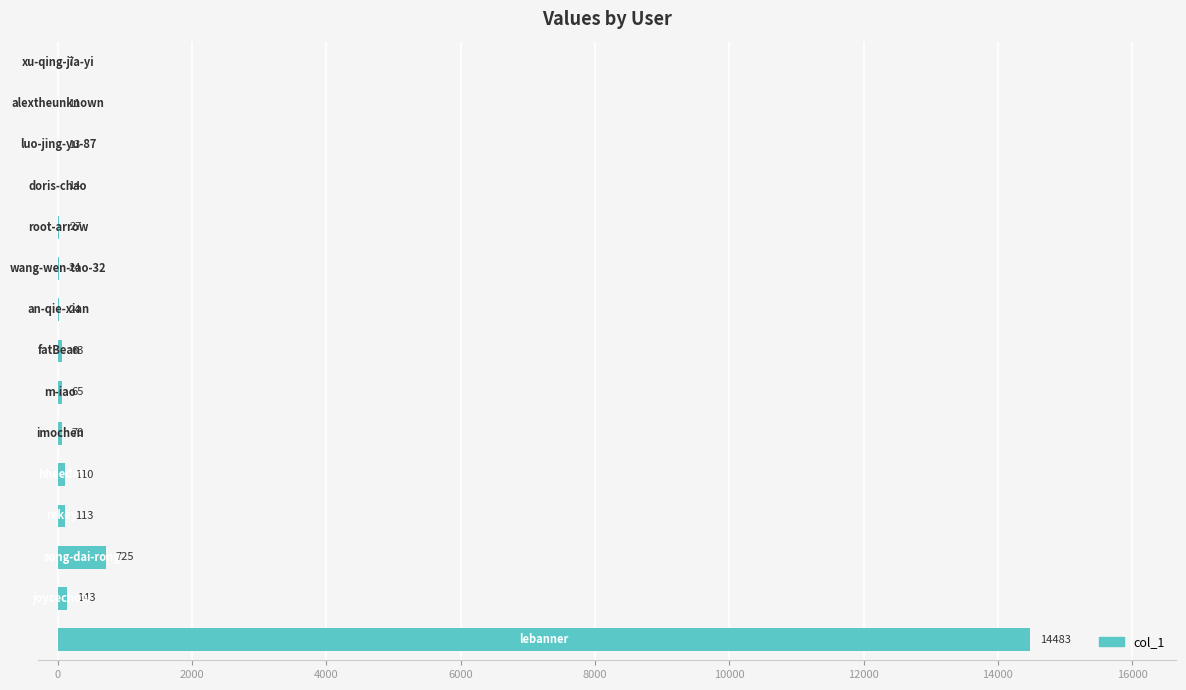

What is the maximum value shown in the chart?

14483